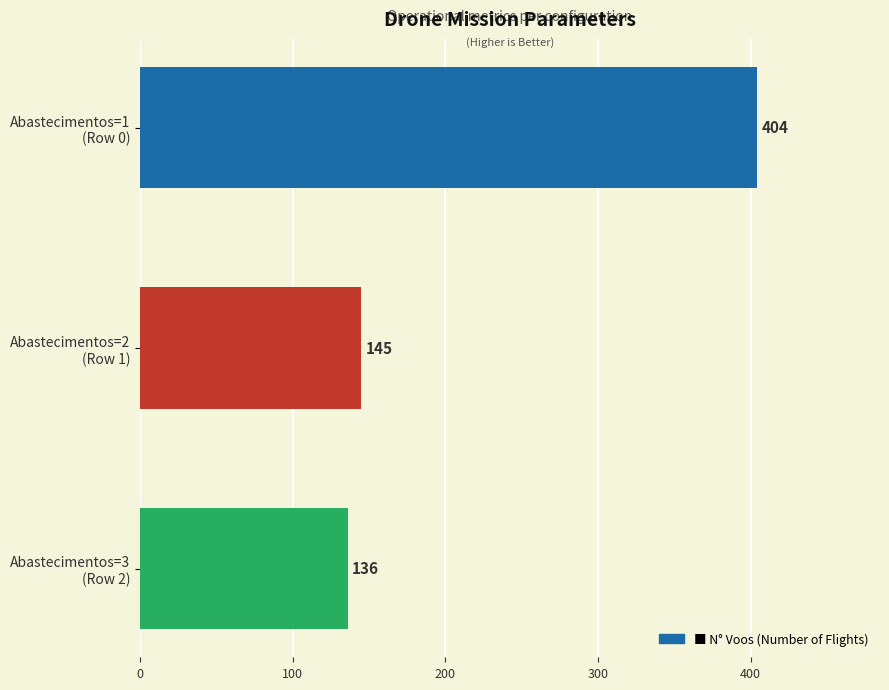

What is the value of the 3rd bar from the top?

136